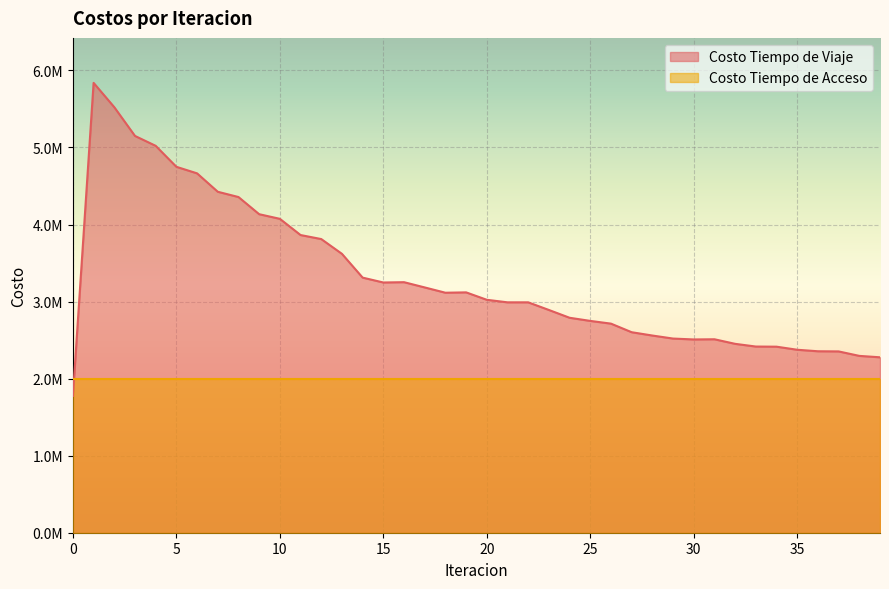

Reading left to right, extract all data points from this chart.

0=1775829.8	1=5838446.2	2=5522520.0	3=5149741.2	4=5021400.6	5=4749204.0	6=4664083.4	7=4425251.2	8=4356825.4	9=4134068.1	10=4073999.3	11=3863555.9	12=3811374.5	13=3619541.0	14=3310892.5	15=3247718.8	16=3251711.7	17=3183559.0	18=3114810.2	19=3119504.4	20=3023081.9	21=2990156.7	22=2990226.0	23=2891023.2	24=2789870.9	25=2749125.8	26=2713708.5	27=2602307.5	28=2559280.7	29=2519950.6	30=2508393.7	31=2510818.6	32=2451438.4	33=2416320.2	34=2414525.3	35=2374699.0	36=2355123.0	37=2353158.6	38=2295150.2	39=2276792.9